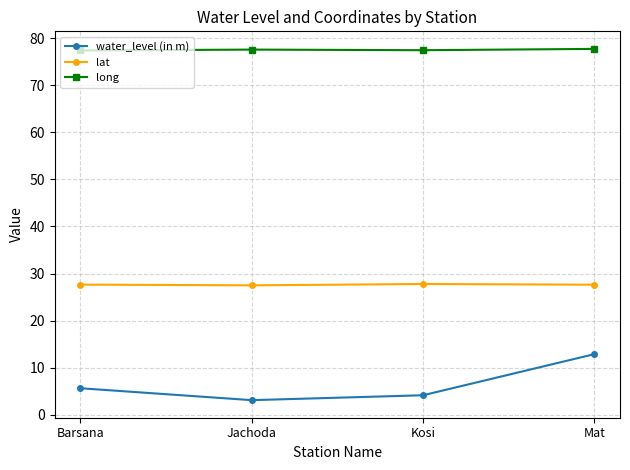

What is the total value across all series at Mat?

118.2